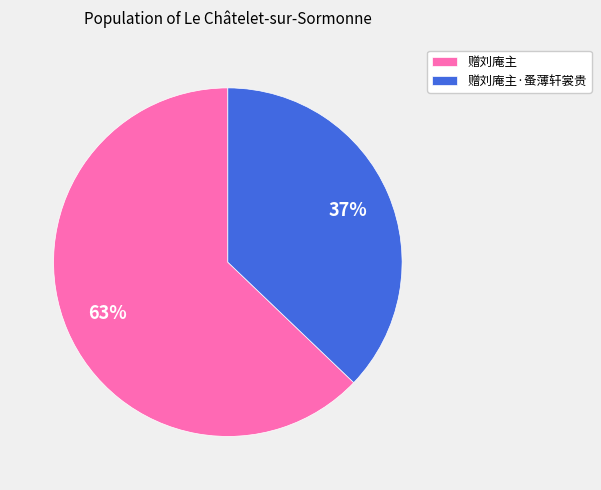

Which slice is the smallest?

赠刘庵主·蚤薄轩裳贵